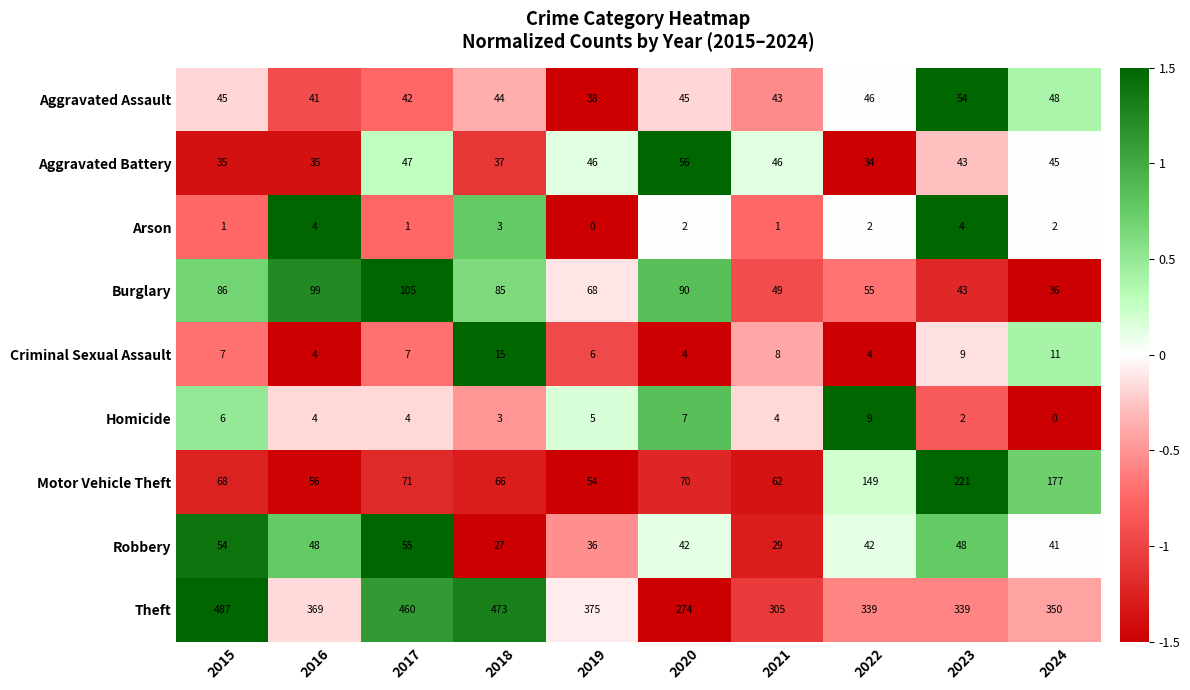

What is the difference between the maximum and minimum values in the Motor Vehicle Theft series?

167